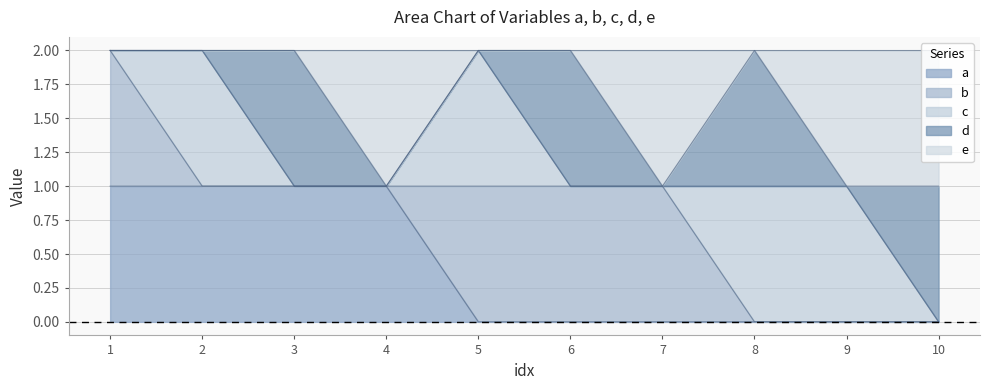

Which series has the largest total across all categories?

a